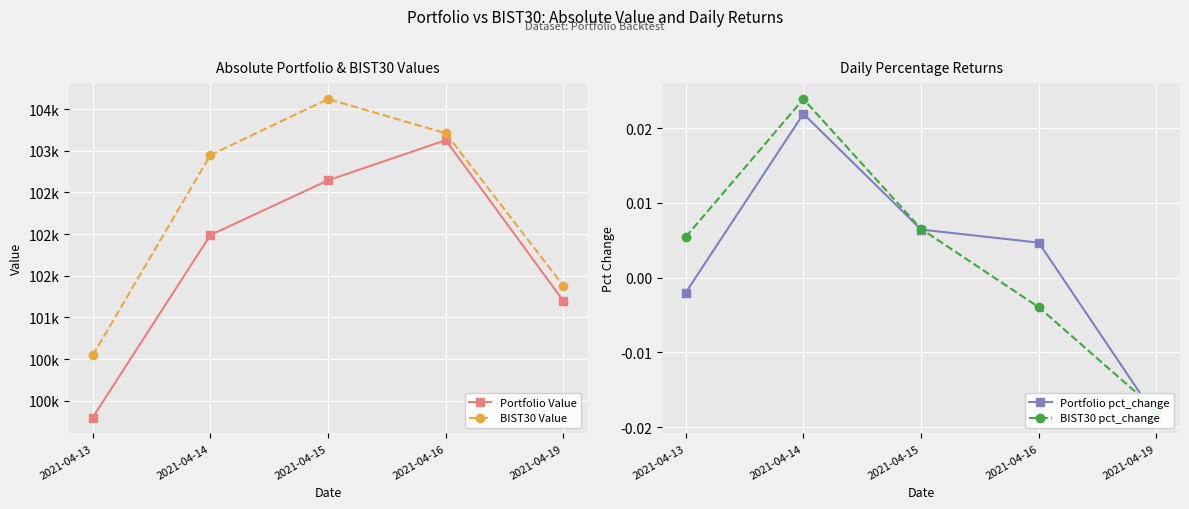

Reading left to right, extract all data points from this chart.

Portfolio Value: 99799.6	101988.1	102644.7	103126.0	101195.8
BIST30 Value: 100544.4	102948.0	103619.7	103209.6	101378.6
Portfolio pct_change: -0.0	0.0	0.0	0.0	-0.0
BIST30 pct_change: 0.0	0.0	0.0	-0.0	-0.0